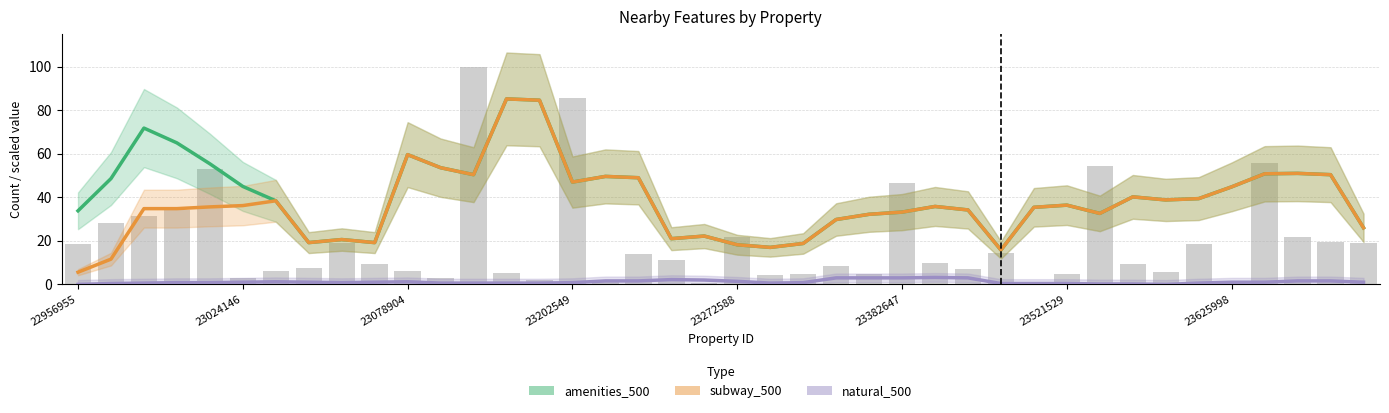

At which category is the sum across all series the highest?

13